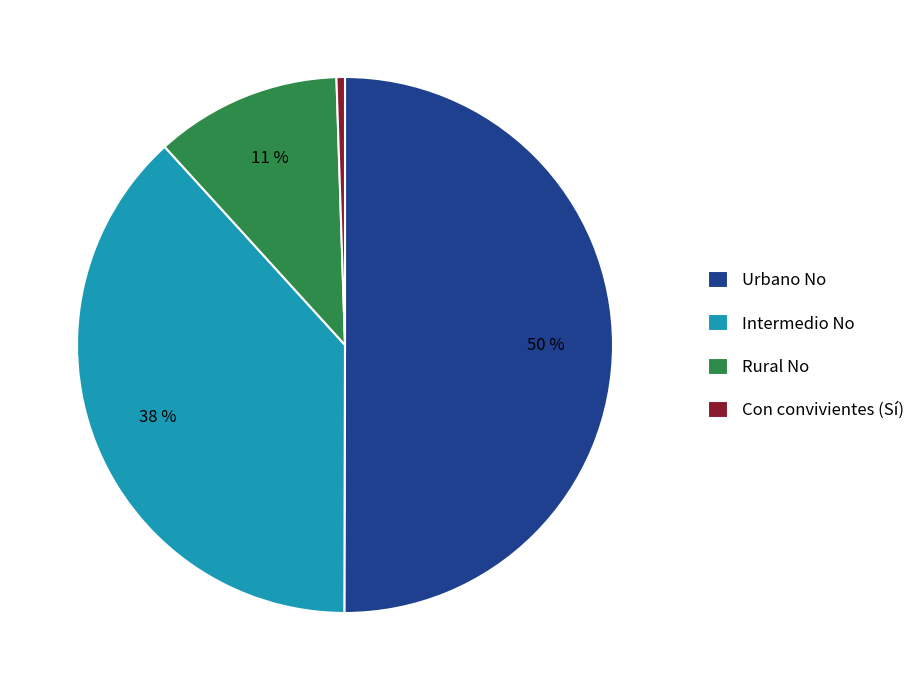

Between Rural No and Intermedio No, which is larger?

Intermedio No